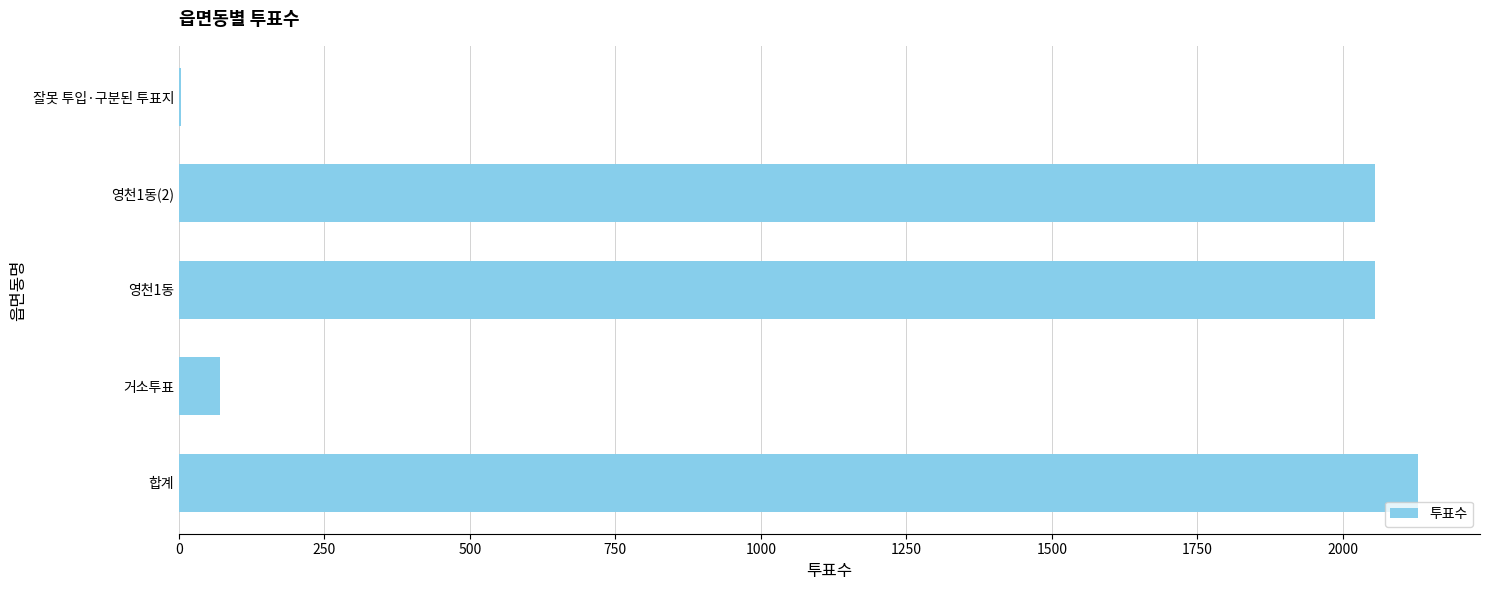

Between 잘못 투입·구분된 투표지 and 거소투표, which is larger?

거소투표